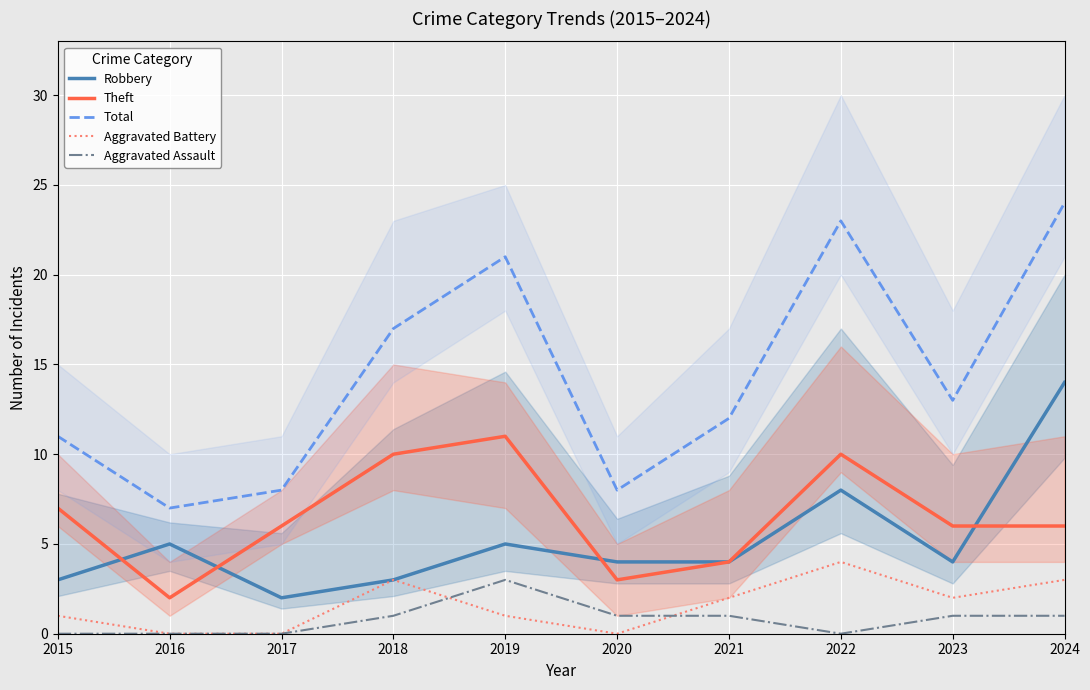

Which category has the highest value in the Theft series?

2019